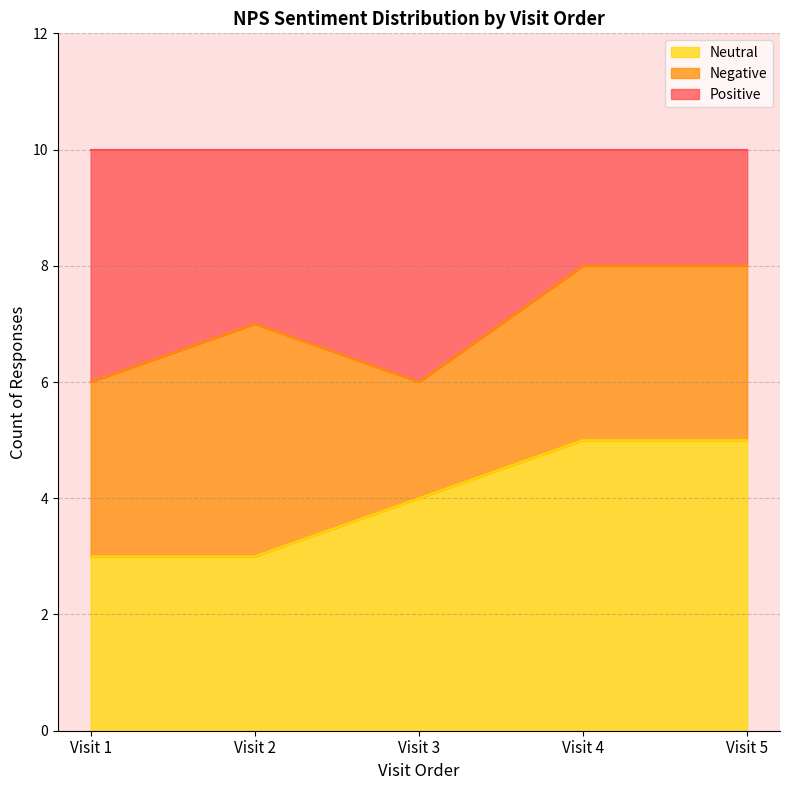

How many interior local valleys does the Positive series have?

1